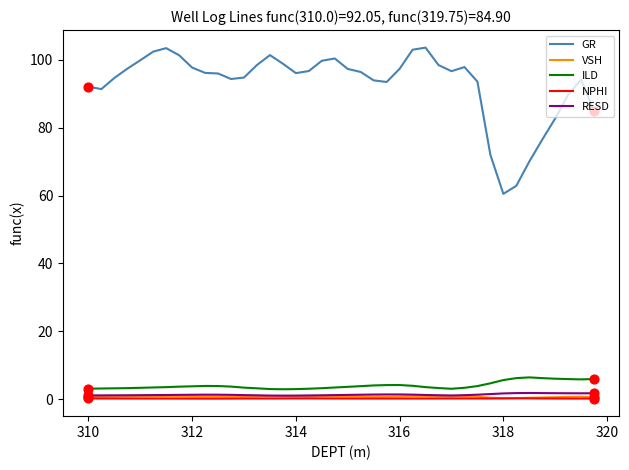

At how many categories does at least one series exceed 57?

40